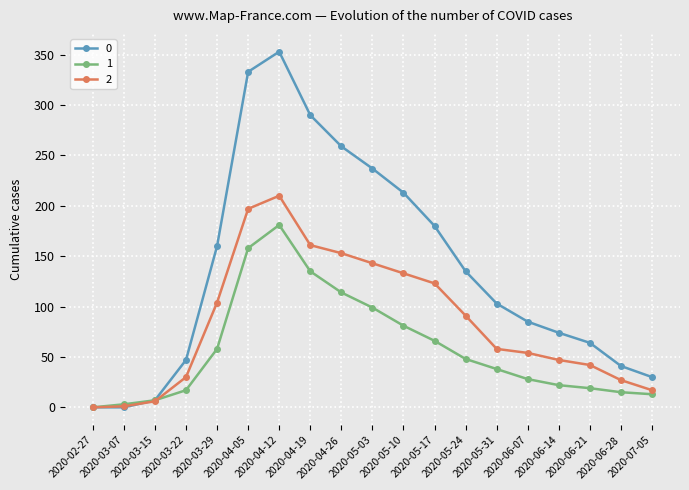

Where does the 2 series first go above 58?

2020-03-29